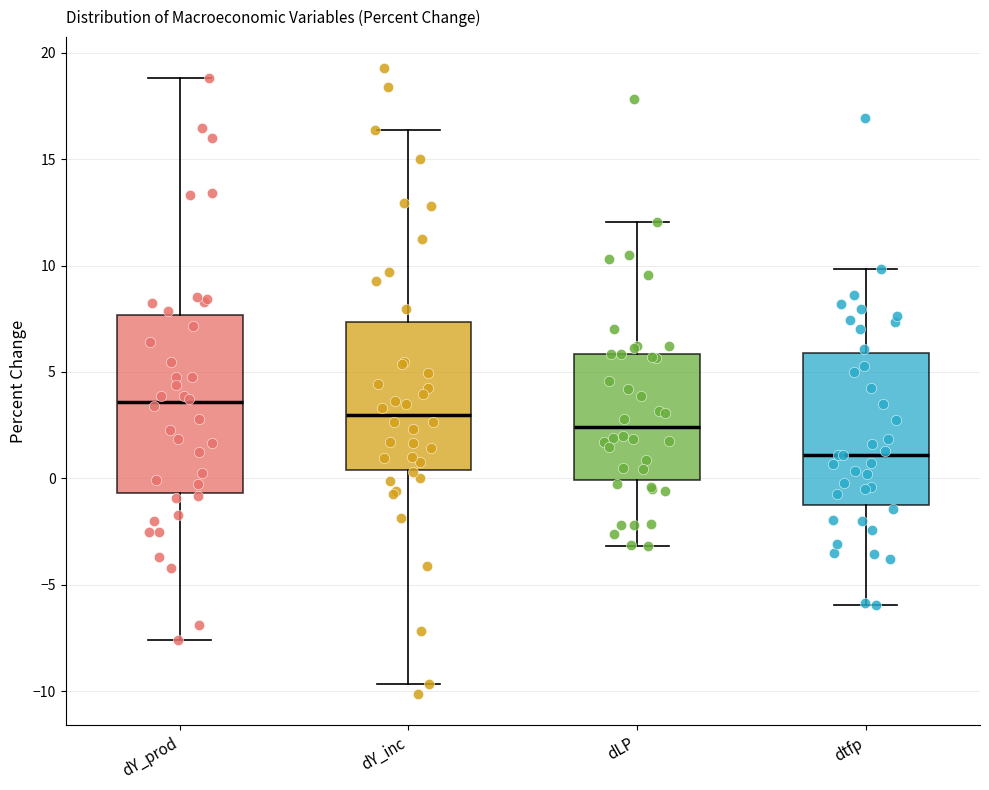

Where does the lower whisker of the box for dLP end on the y-axis? The values are not printed on the chart, so give them approximately, as read against the axis.

-3.0